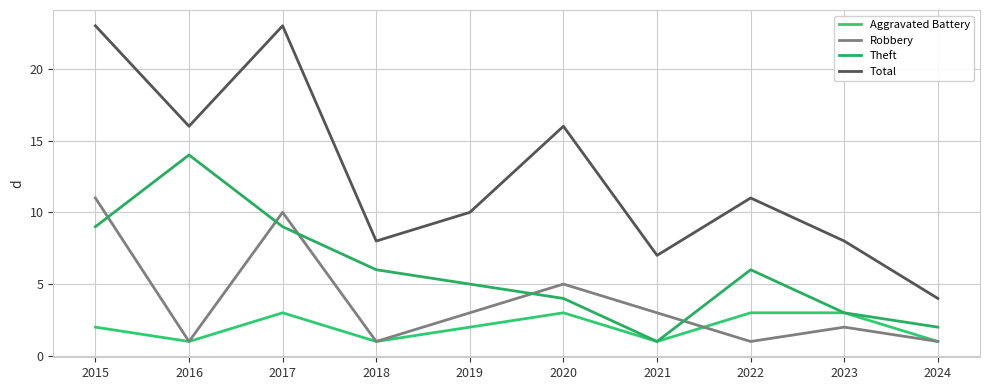

True or false: Total and Aggravated Battery cross at least once.

False